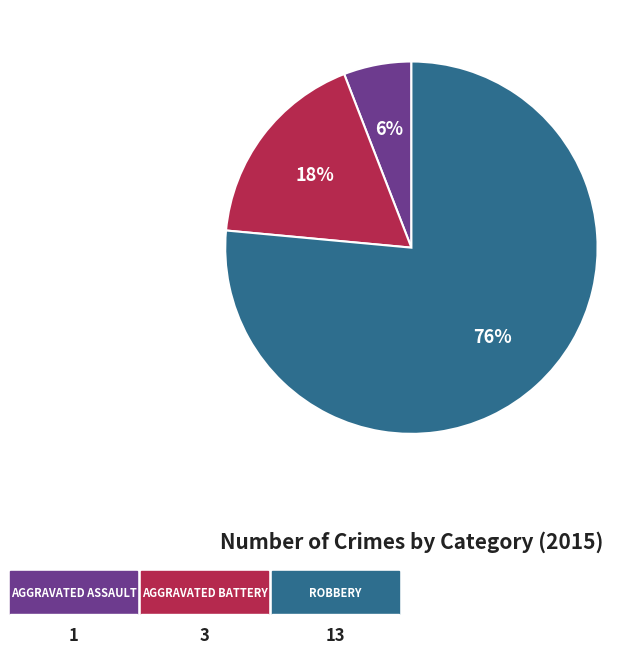

Does any single category account for the majority?

Yes